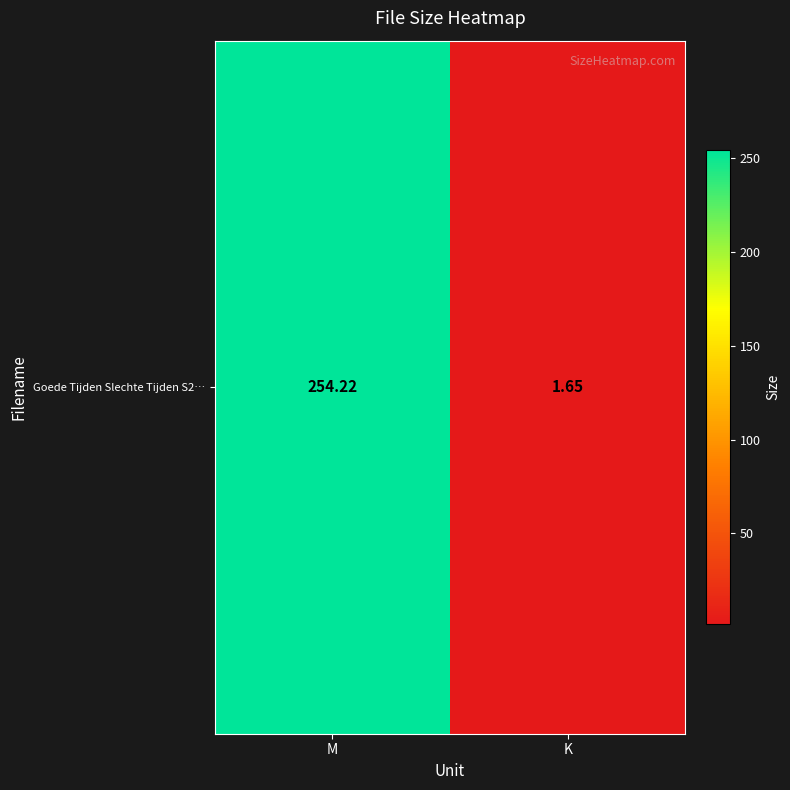

What is the change in value from M to K?

-252.6